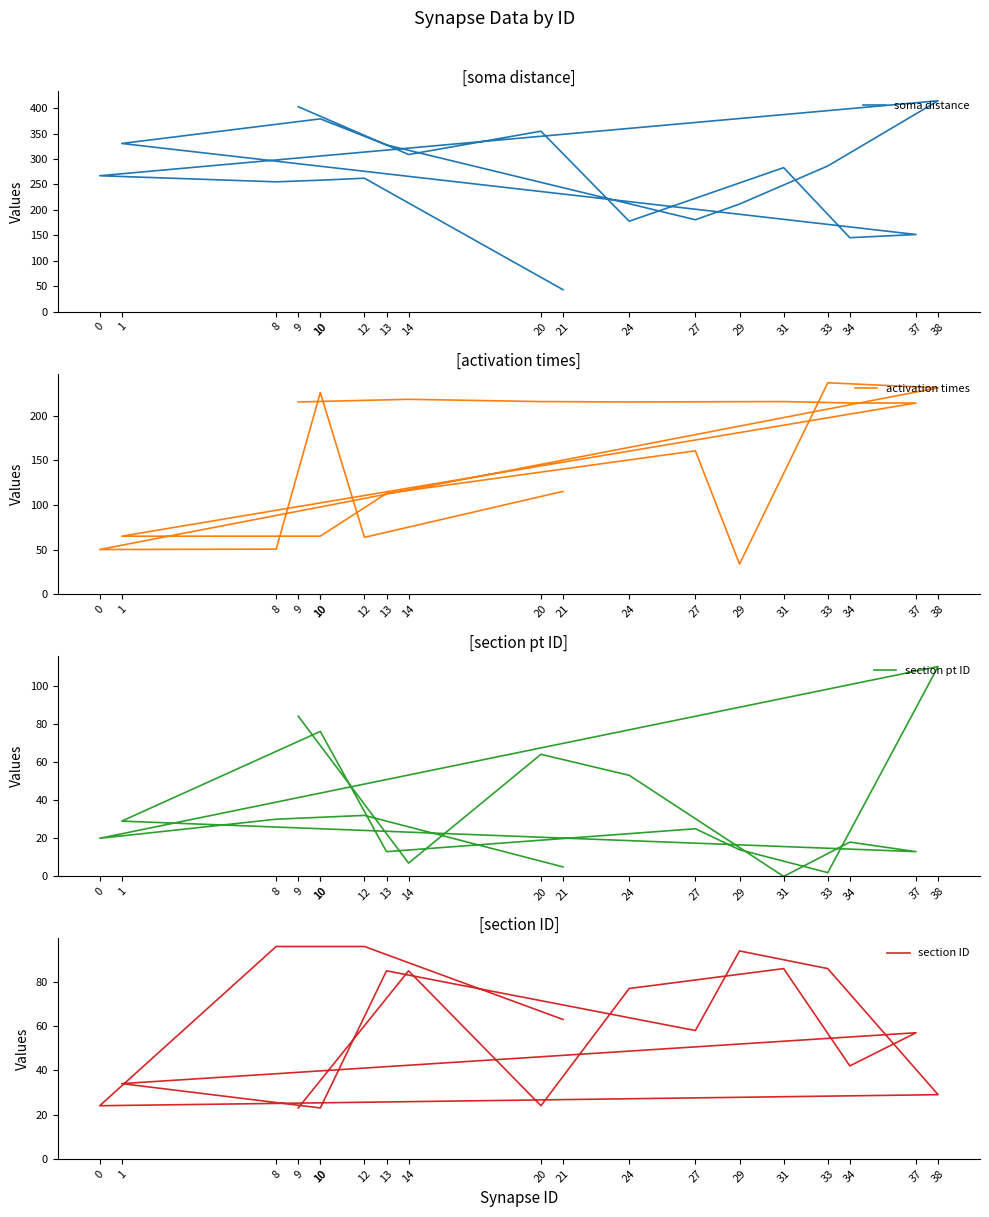

Reading right to left, list all the values displayed in this chart.

soma distance: 21=43.2	12=262.2	10=258.4	8=255.1	0=267.1	38=414.3	33=286.3	29=211.5	27=180.6	13=327.6	10=378.8	1=330.5	37=151.7	34=145.4	31=283.0	24=177.7	20=354.6	14=308.8	9=402.7
activation times: 21=115.3	12=63.7	10=226.3	8=50.4	0=50.1	38=231.6	33=237.3	29=33.7	27=160.9	13=113.0	10=65.0	1=65.0	37=214.5	34=214.5	31=216.1	24=215.7	20=216.1	14=218.7	9=215.7
section pt ID: 21=5.0	12=32.0	10=31.0	8=30.0	0=20.0	38=110.0	33=2.0	29=14.0	27=25.0	13=13.0	10=76.0	1=29.0	37=13.0	34=18.0	31=0.0	24=53.0	20=64.0	14=7.0	9=84.0
section ID: 21=63.0	12=96.0	10=96.0	8=96.0	0=24.0	38=29.0	33=86.0	29=94.0	27=58.0	13=85.0	10=23.0	1=34.0	37=57.0	34=42.0	31=86.0	24=77.0	20=24.0	14=85.0	9=23.0